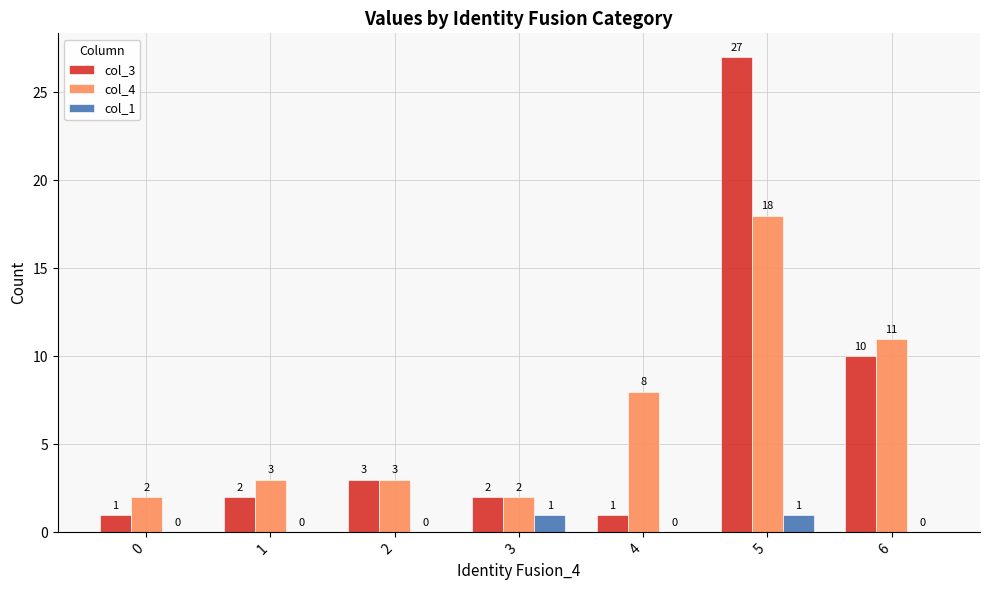

What are all the series names shown in the legend?

col_3, col_4, col_1